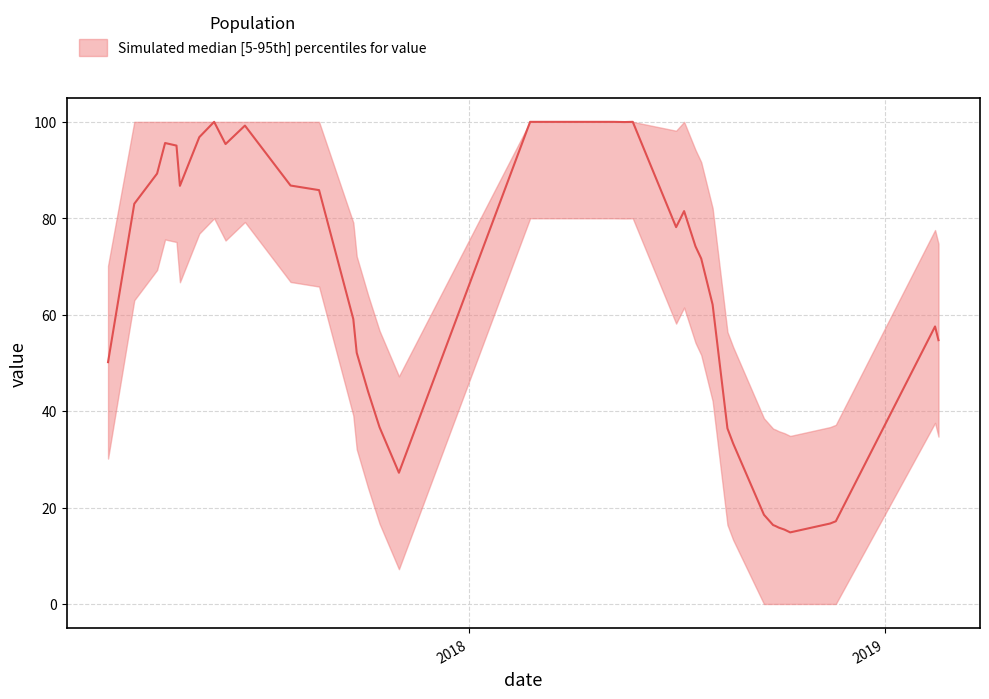

How many points are higher than both their immediate neighbors (excluding endpoints)?

6